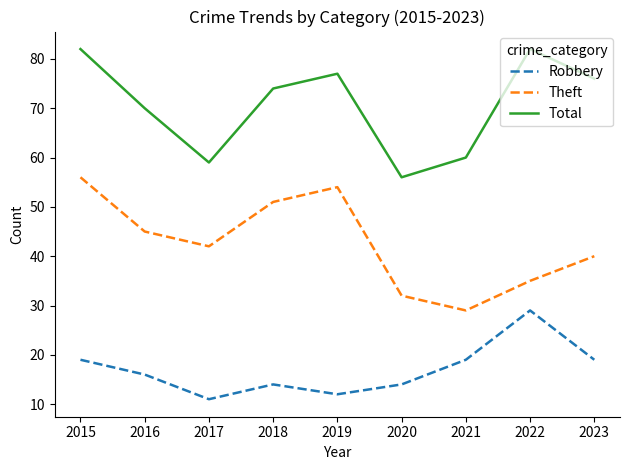

Reading left to right, transcribe all the data shown in this chart.

Robbery: 2015=19	2016=16	2017=11	2018=14	2019=12	2020=14	2021=19	2022=29	2023=19
Theft: 2015=56	2016=45	2017=42	2018=51	2019=54	2020=32	2021=29	2022=35	2023=40
Total: 2015=82	2016=70	2017=59	2018=74	2019=77	2020=56	2021=60	2022=82	2023=76